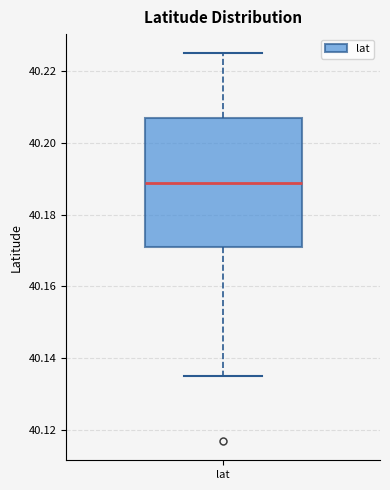

Read this box plot against the y-axis: the position of the median line, the range covered by the box, and the ends of both whiskers. The values are not printed on the chart, so give them approximately, as read against the axis.

median 40.188, box 40.170 to 40.206, whiskers 40.134 to 40.224